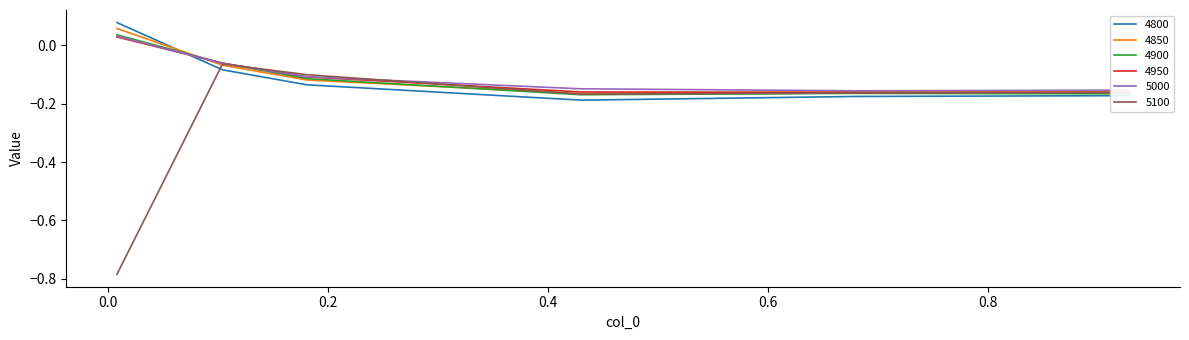

True or false: 4800 and 4850 intersect in this chart.

True